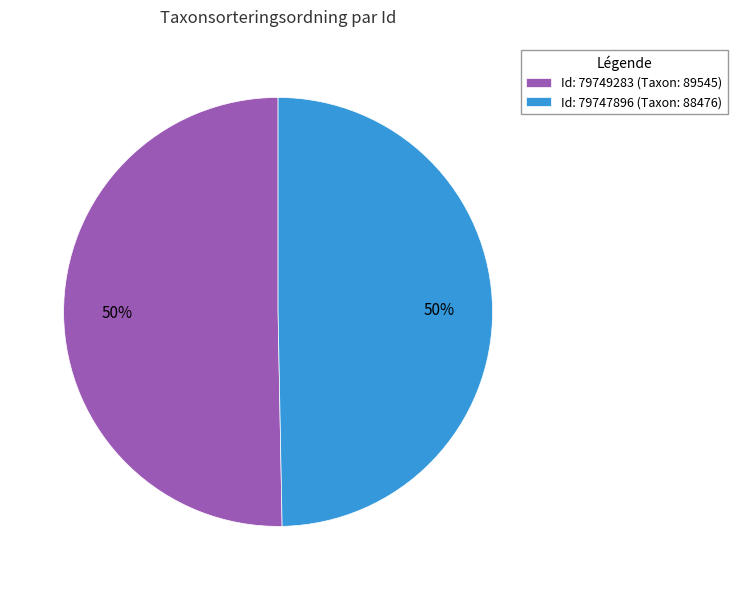

Do Id: 79749283 (Taxon: 89545) and Id: 79747896 (Taxon: 88476) together represent more than half of the pie?

Yes